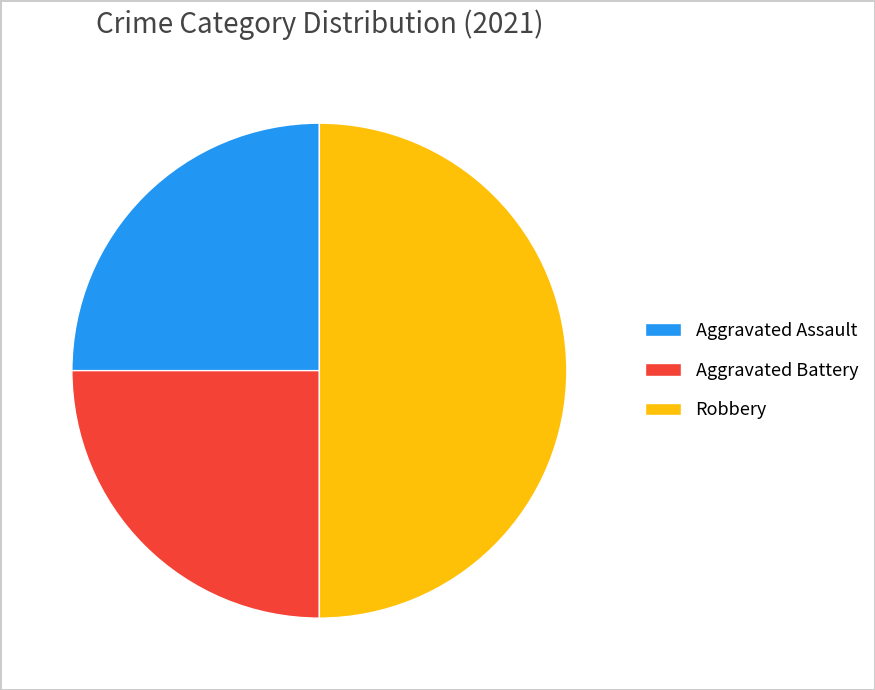

Is the sum of Robbery and Aggravated Battery greater than half?

Yes